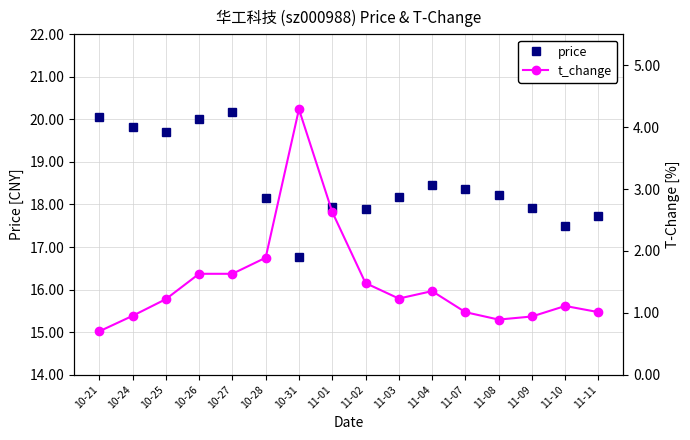

How many interior local peaks does the price series have?

3